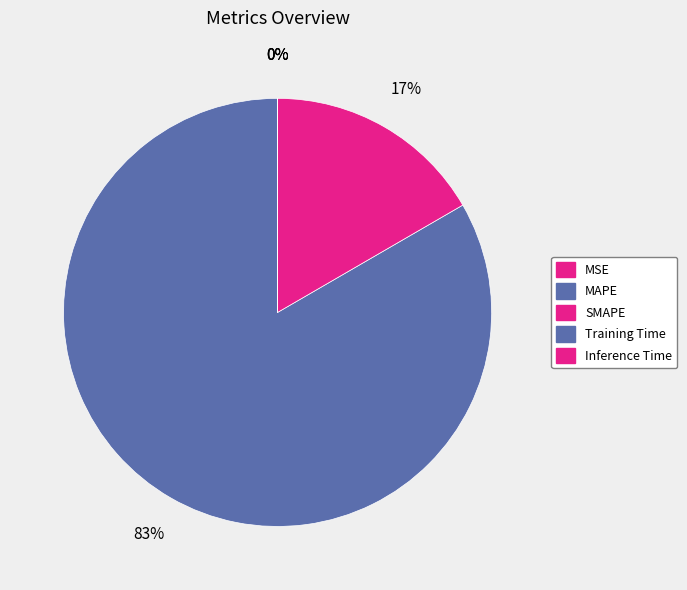

Count the number of slices in the pie.

5